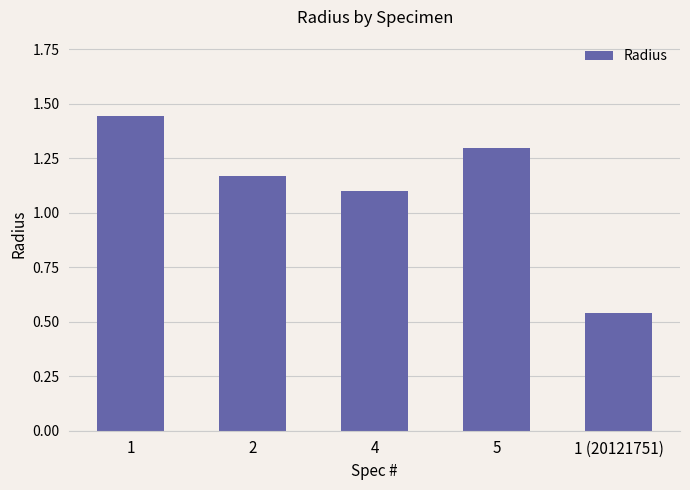

At which category does the chart reach its minimum across all series?

1 (20121751)